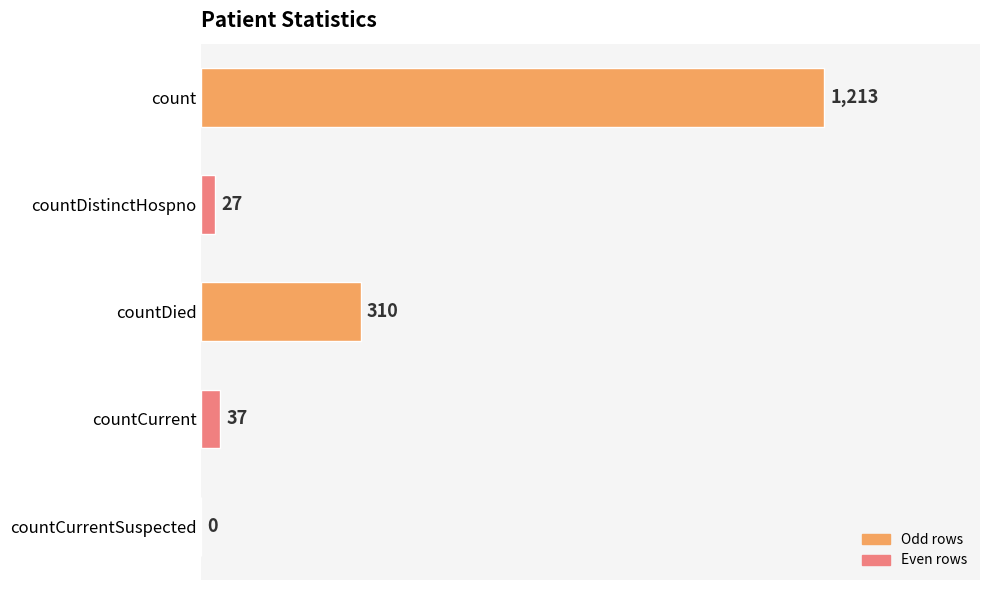

What is the sum of all values?

1587